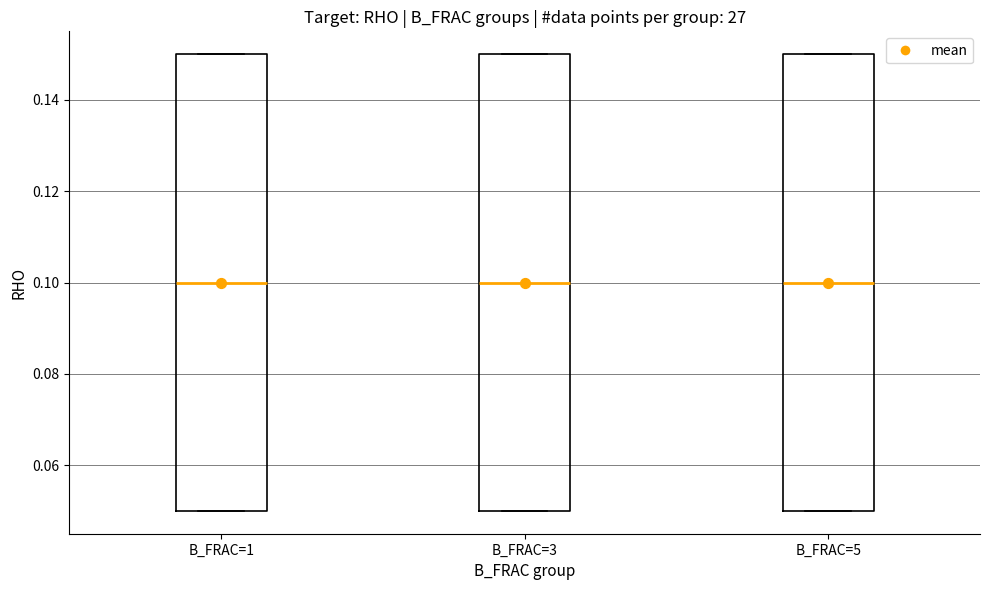

Where does the median line of the box for B_FRAC=1 sit on the y-axis? The values are not printed on the chart, so give them approximately, as read against the axis.

0.10